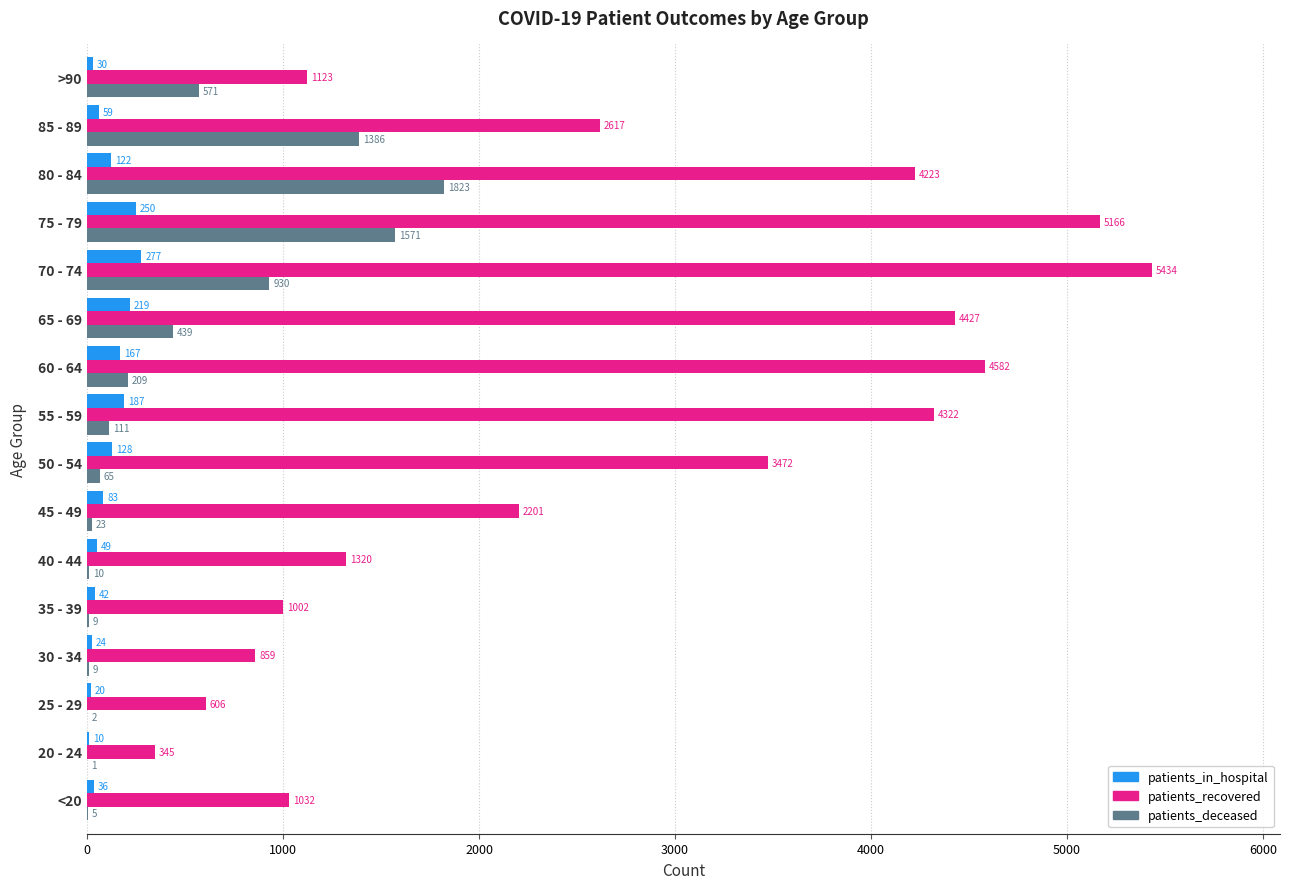

At which label is patients_deceased closest to 912?

70 - 74